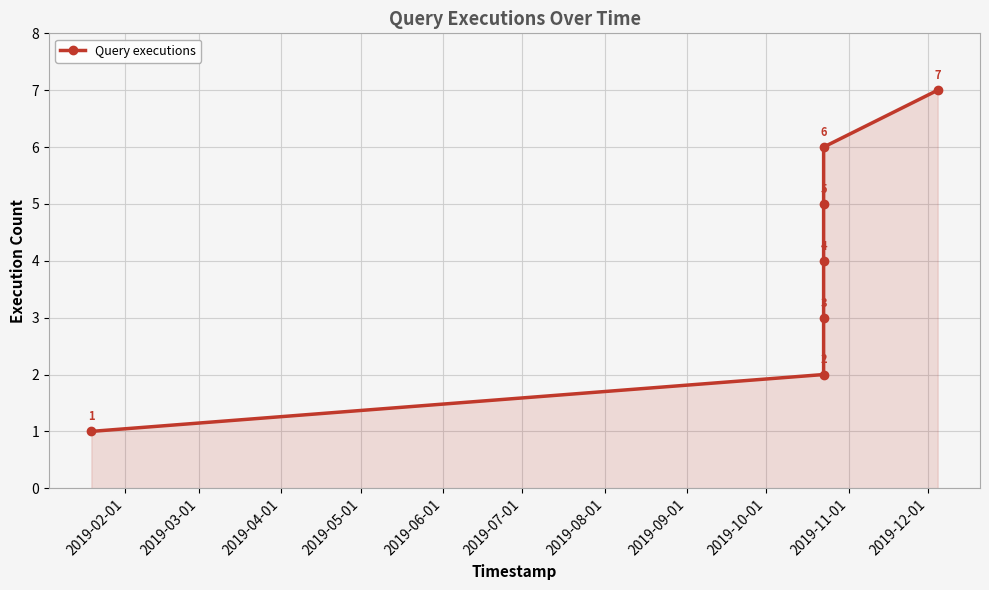

True or false: the data has more than 2 interior local peaks.

False